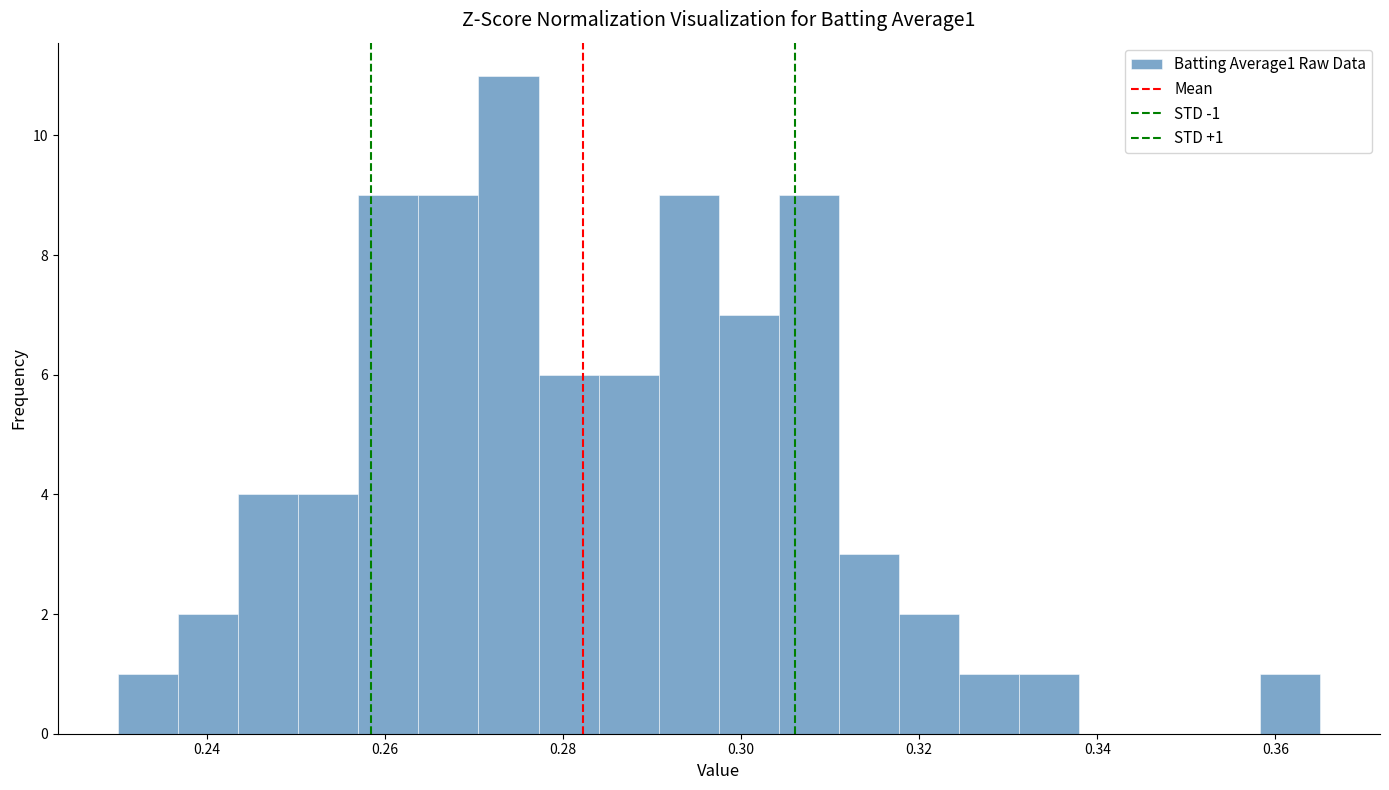

Around what value on the x-axis is the tallest bar? Give the approximate position of its centre, as read against the axis.

0.274